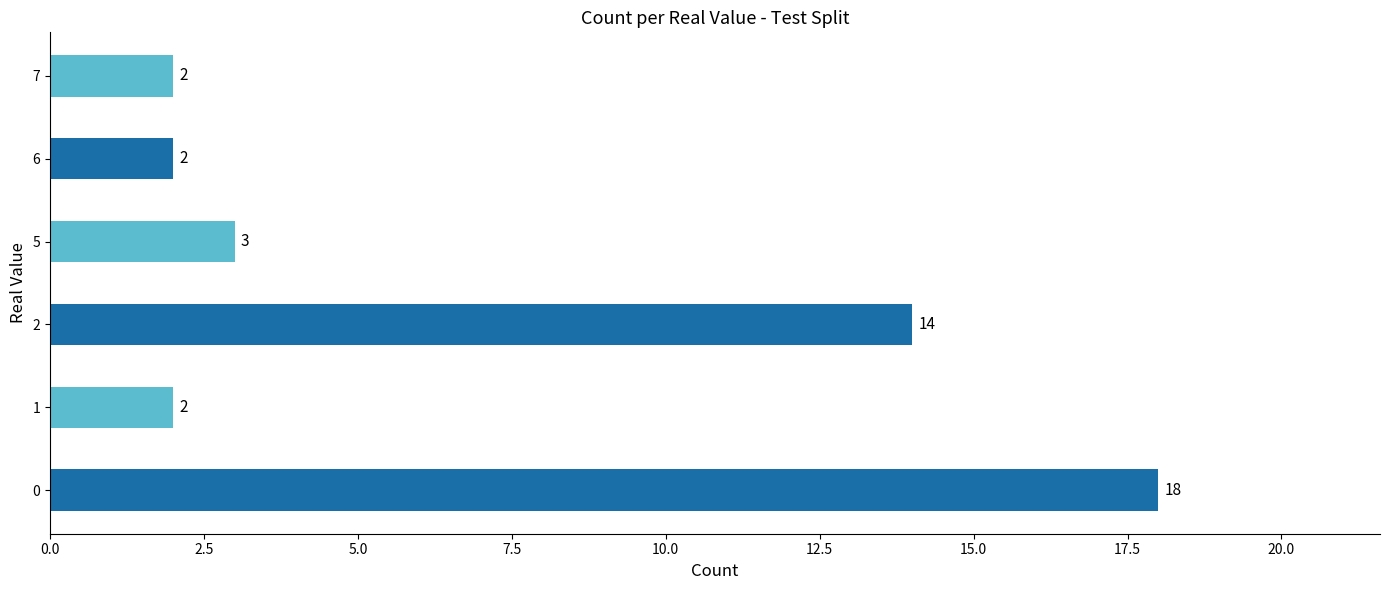

Reading bottom to top, list all the values displayed in this chart.

18	2	14	3	2	2